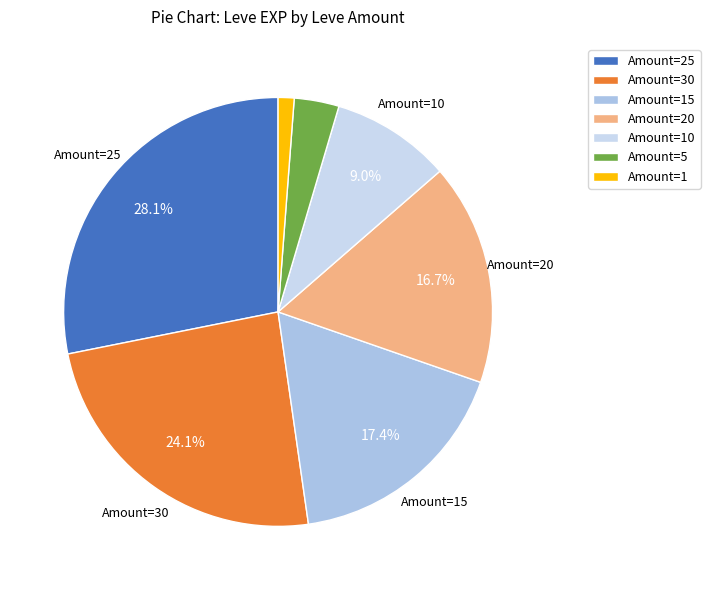

Count the number of slices in the pie.

7